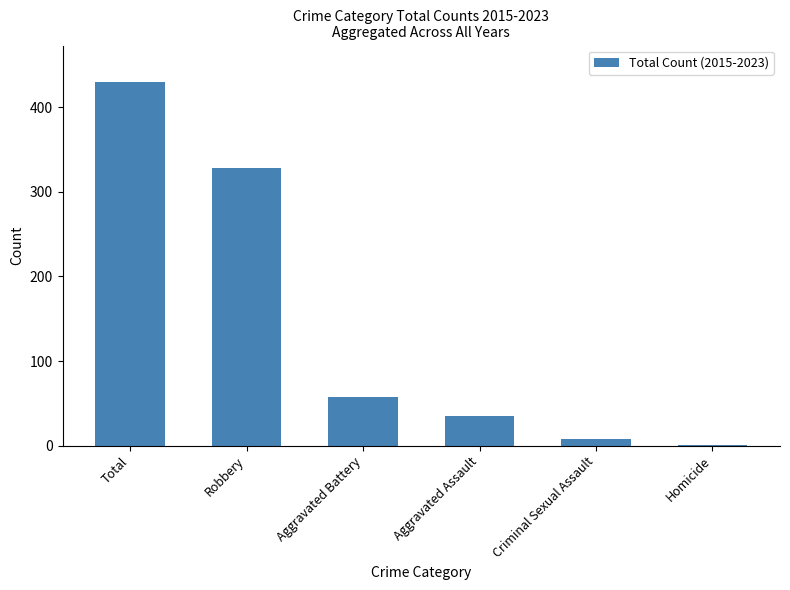

What is the average value?

143